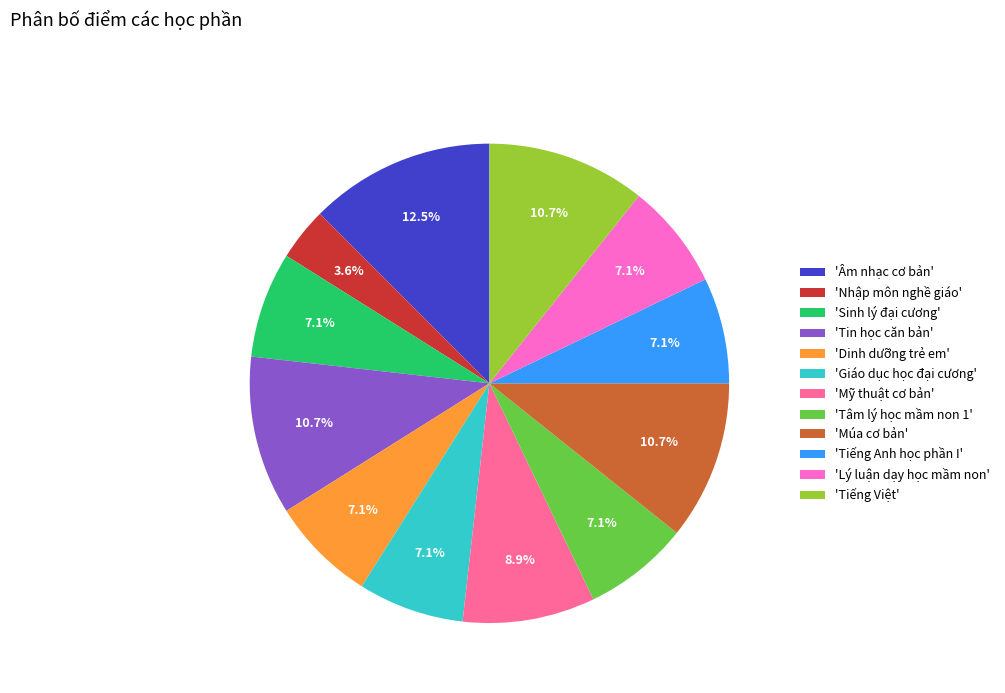

How much of the chart is everything except 'Nhập môn nghề giáo'?

96.4%